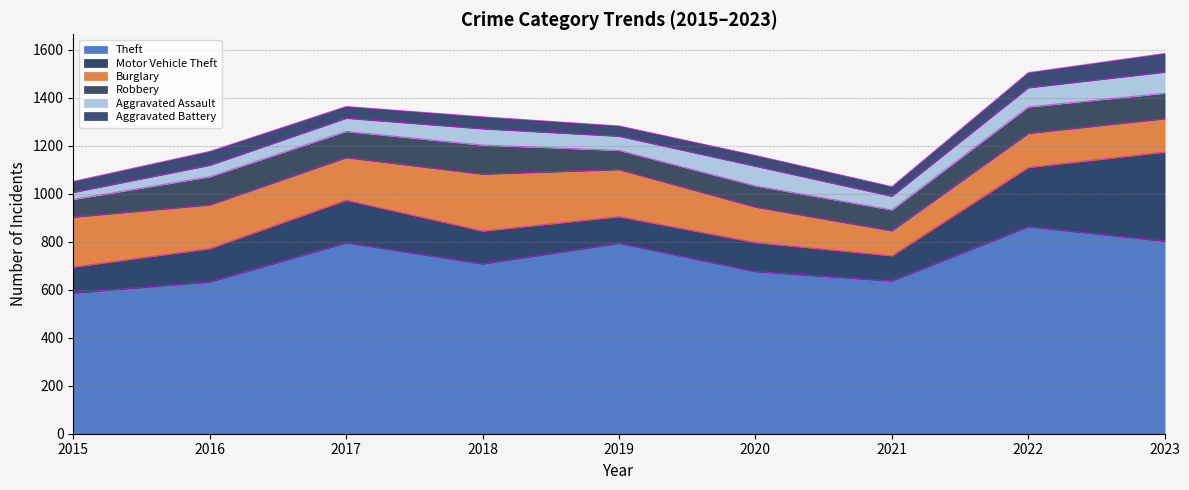

Where is the first local minimum for Theft?

2018